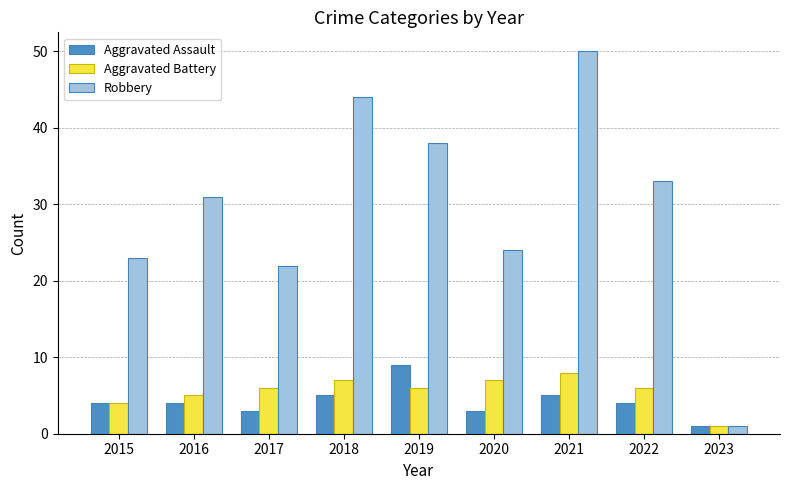

How many data points does each series have?

9